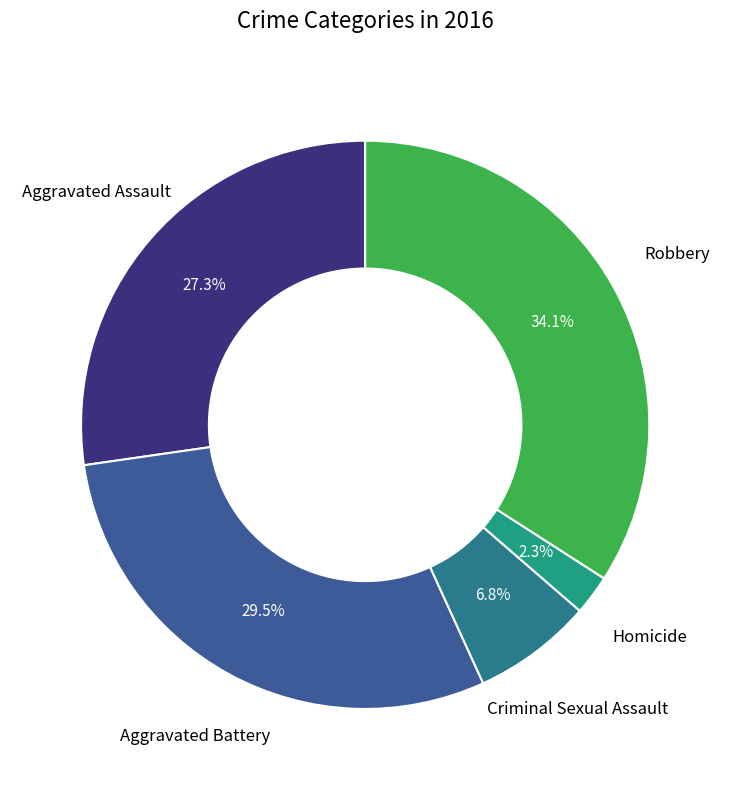

Do Robbery and Aggravated Battery together represent more than half of the pie?

Yes